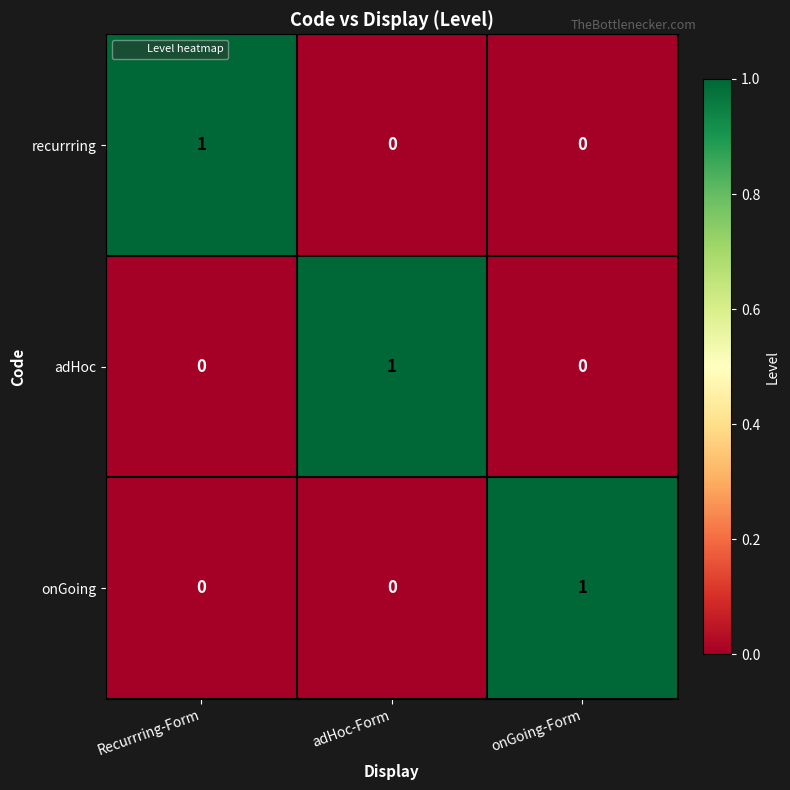

The adHoc series shows 1 at adHoc-Form. True or false?

True